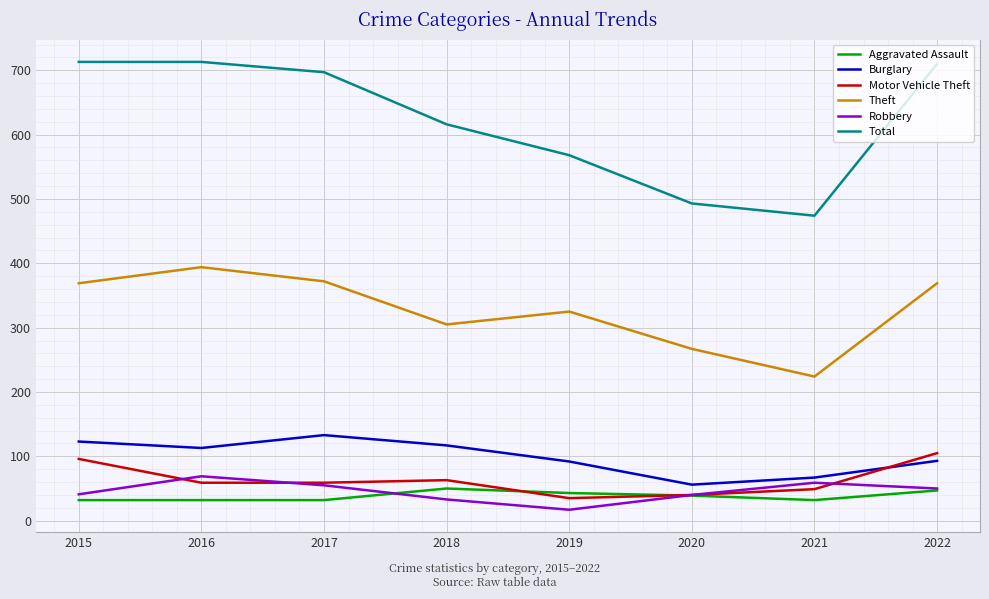

Is it true that Aggravated Assault equals 11 at 2022?

False